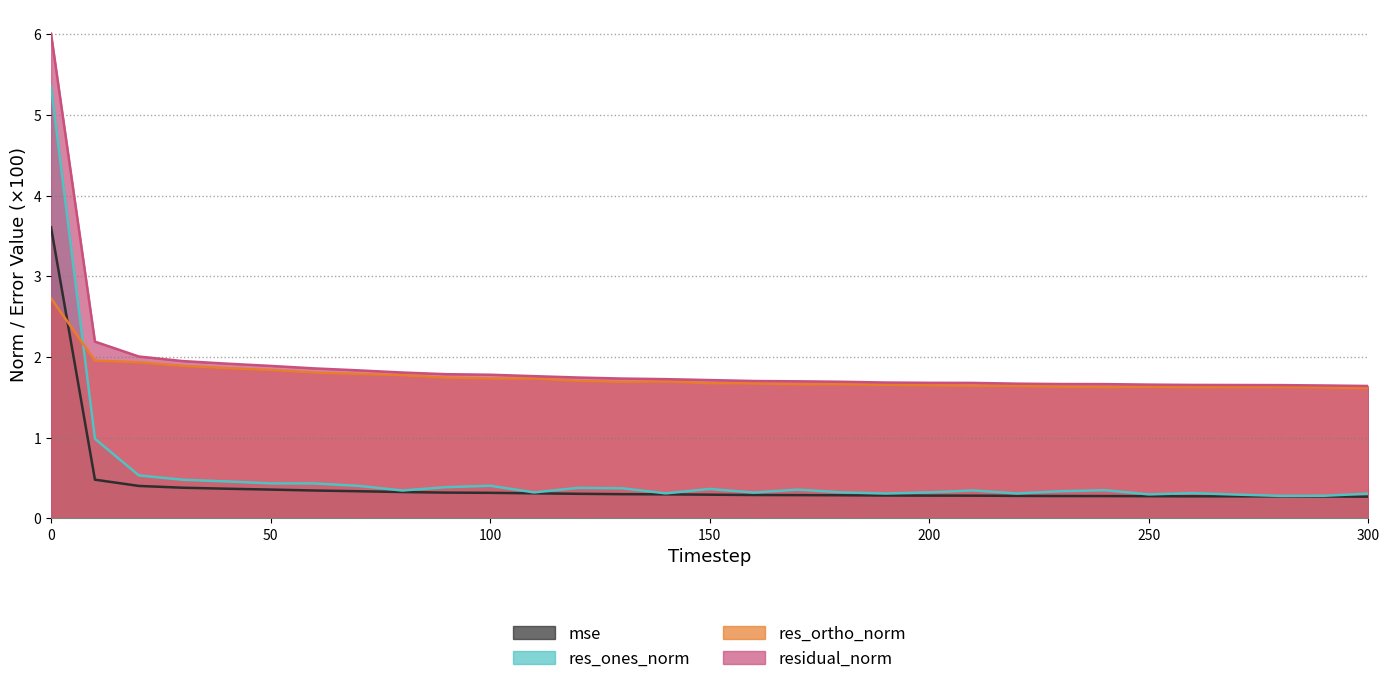

Reading left to right, extract all data points from this chart.

mse: 0=3.6	10=0.5	20=0.4	30=0.4	40=0.4	50=0.4	60=0.3	70=0.3	80=0.3	90=0.3	100=0.3	110=0.3	120=0.3	130=0.3	140=0.3	150=0.3	160=0.3	170=0.3	180=0.3	190=0.3	200=0.3	210=0.3	220=0.3	230=0.3	240=0.3	250=0.3	260=0.3	270=0.3	280=0.3	290=0.3	300=0.3
res_ones_norm: 0=5.4	10=1.0	20=0.5	30=0.5	40=0.5	50=0.4	60=0.4	70=0.4	80=0.3	90=0.4	100=0.4	110=0.3	120=0.4	130=0.4	140=0.3	150=0.4	160=0.3	170=0.4	180=0.3	190=0.3	200=0.3	210=0.3	220=0.3	230=0.3	240=0.3	250=0.3	260=0.3	270=0.3	280=0.3	290=0.3	300=0.3
res_ortho_norm: 0=2.7	10=2.0	20=1.9	30=1.9	40=1.9	50=1.8	60=1.8	70=1.8	80=1.8	90=1.7	100=1.7	110=1.7	120=1.7	130=1.7	140=1.7	150=1.7	160=1.7	170=1.7	180=1.7	190=1.7	200=1.6	210=1.6	220=1.6	230=1.6	240=1.6	250=1.6	260=1.6	270=1.6	280=1.6	290=1.6	300=1.6
residual_norm: 0=6.0	10=2.2	20=2.0	30=1.9	40=1.9	50=1.9	60=1.9	70=1.8	80=1.8	90=1.8	100=1.8	110=1.8	120=1.7	130=1.7	140=1.7	150=1.7	160=1.7	170=1.7	180=1.7	190=1.7	200=1.7	210=1.7	220=1.7	230=1.7	240=1.7	250=1.7	260=1.7	270=1.7	280=1.7	290=1.6	300=1.6